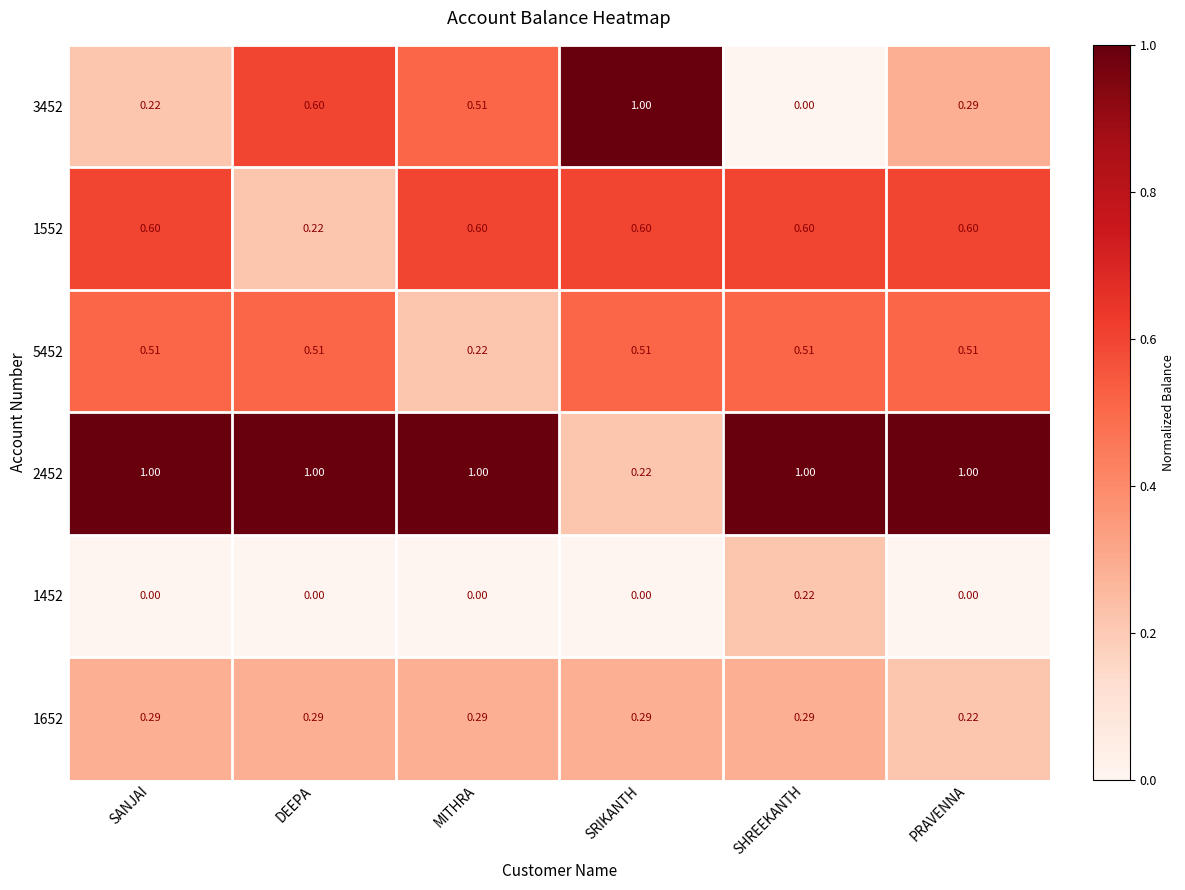

Is the value of 1652 at SHREEKANTH greater than the value of 5452 at SRIKANTH?

No